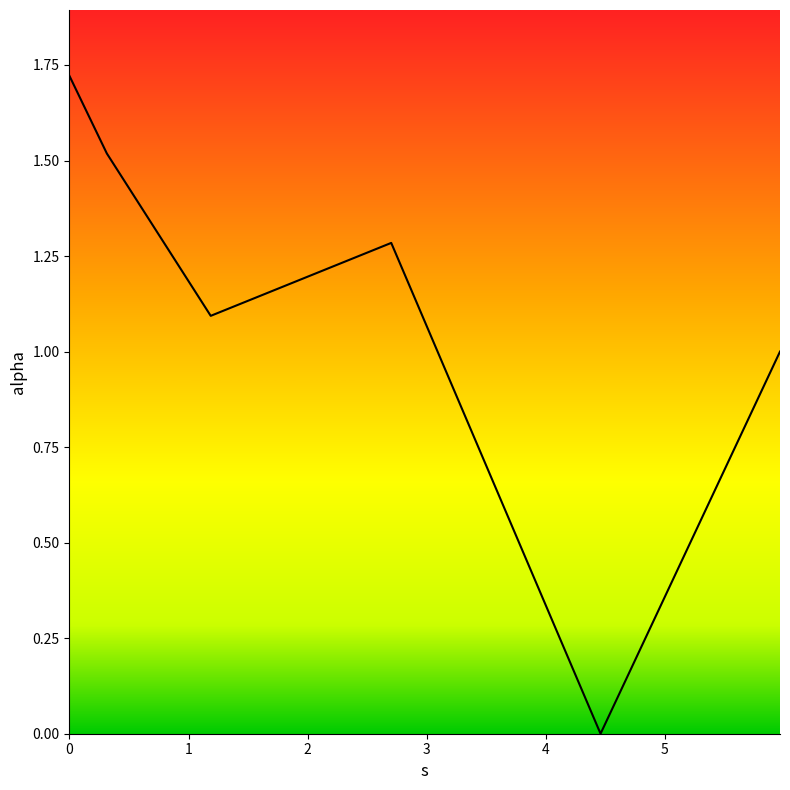

What is the sum of all values?

6.6